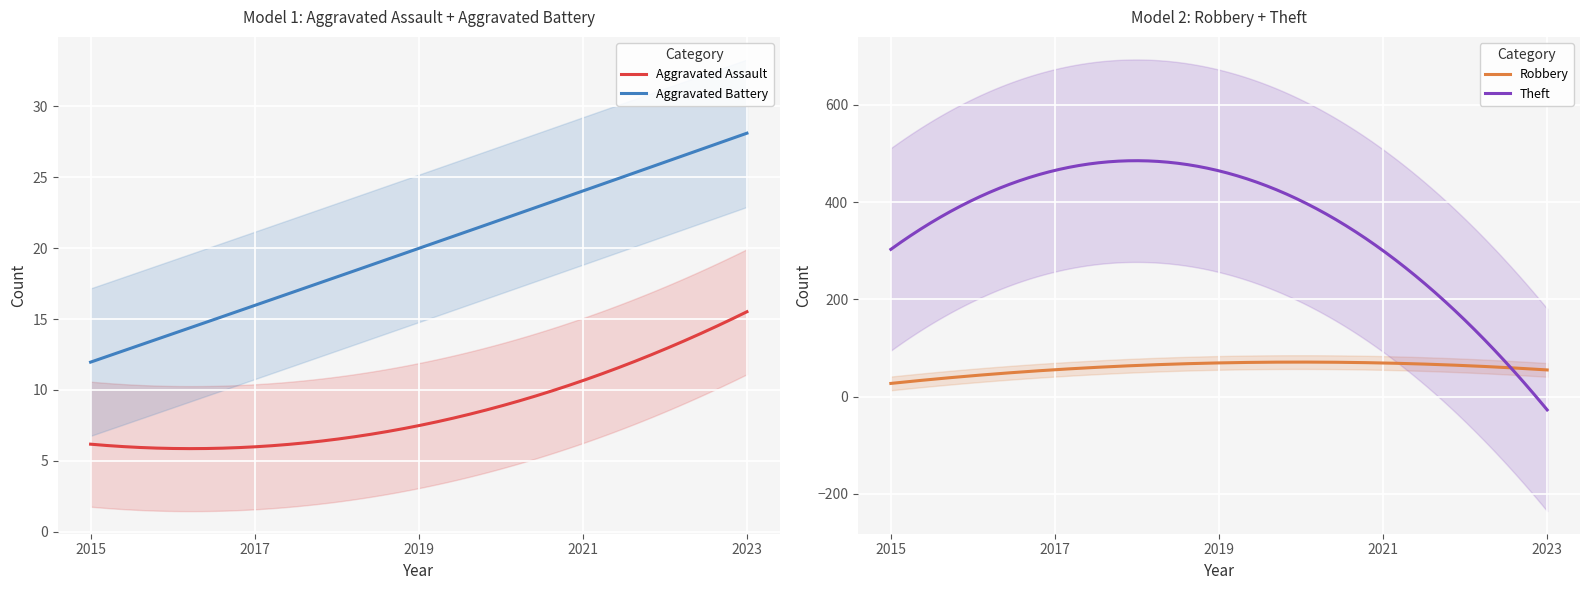

Is the value of Aggravated Assault at 2022 greater than the value of Theft at 2019?

No